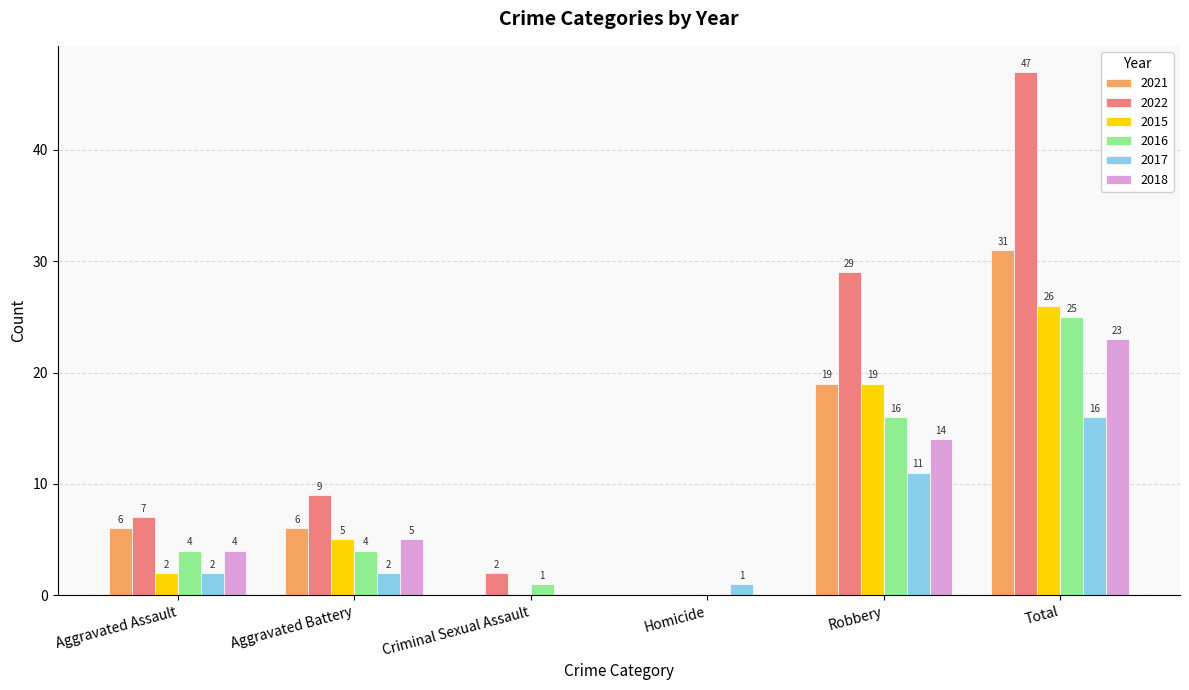

How many data points does each series have?

6